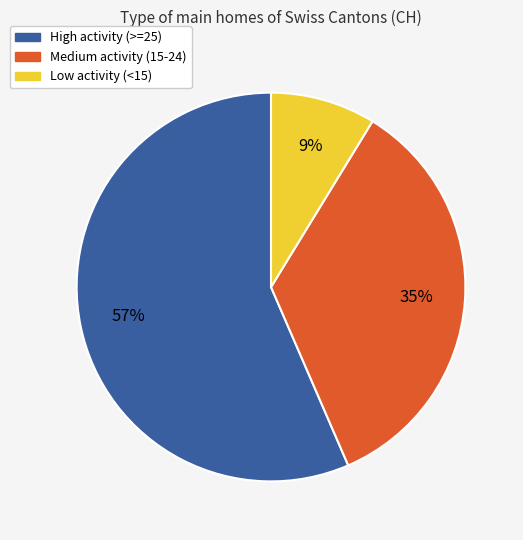

How many slices are in this pie chart?

3